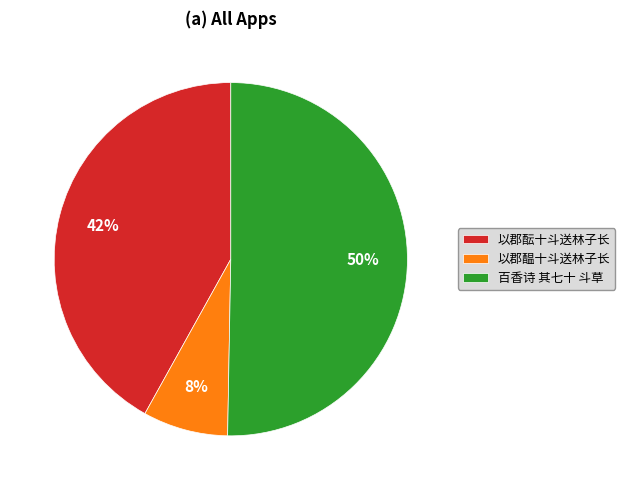

Count the number of slices in the pie.

3